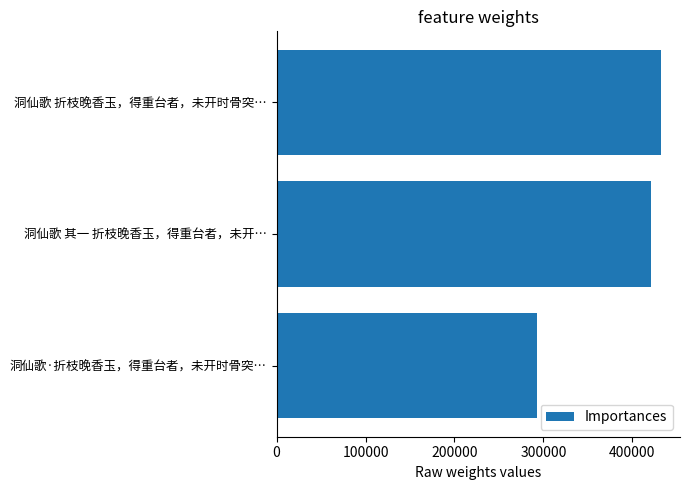

Between 洞仙歌 折枝晚香玉，得重台者，未开时骨突… and 洞仙歌 其一 折枝晚香玉，得重台者，未开…, which is larger?

洞仙歌 折枝晚香玉，得重台者，未开时骨突…